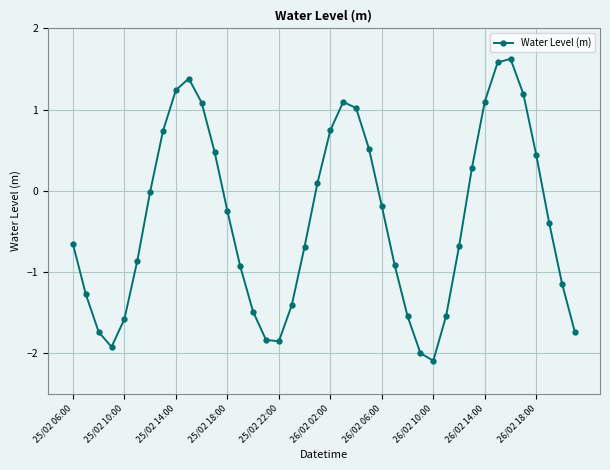

What is the maximum value shown in the chart?

1.6